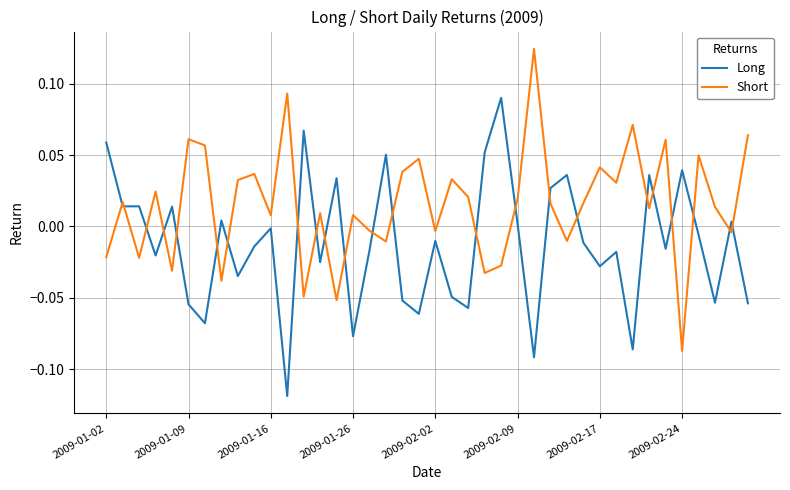

Which series has the largest total across all categories?

Short